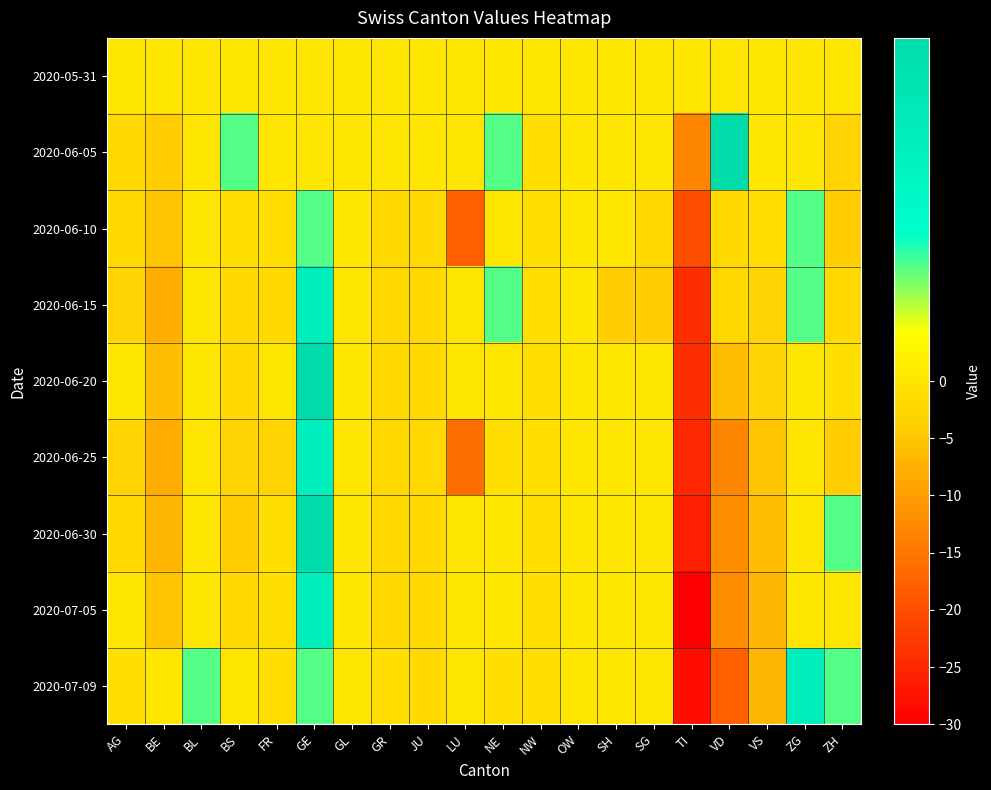

Rank the series by their maximum value, from highest to lowest.

2020-06-05, 2020-06-20, 2020-06-30, 2020-06-15, 2020-06-25, 2020-07-05, 2020-07-09, 2020-06-10, 2020-05-31